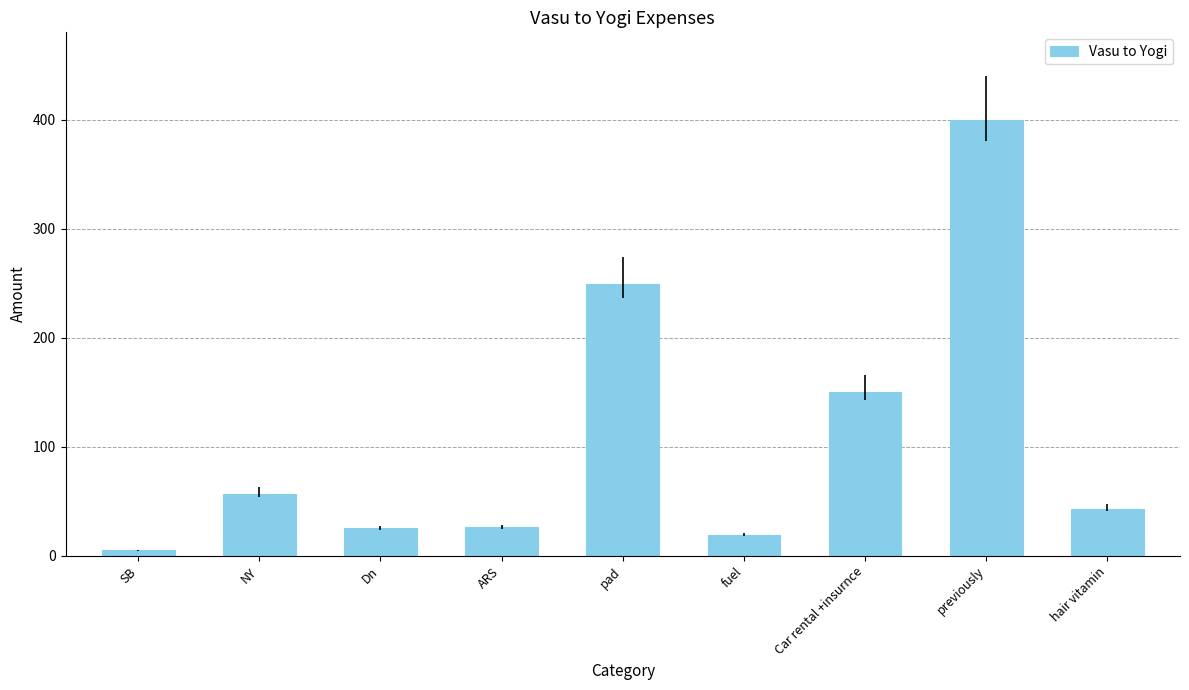

Is it true that the value at hair vitamin is 43.0?

True